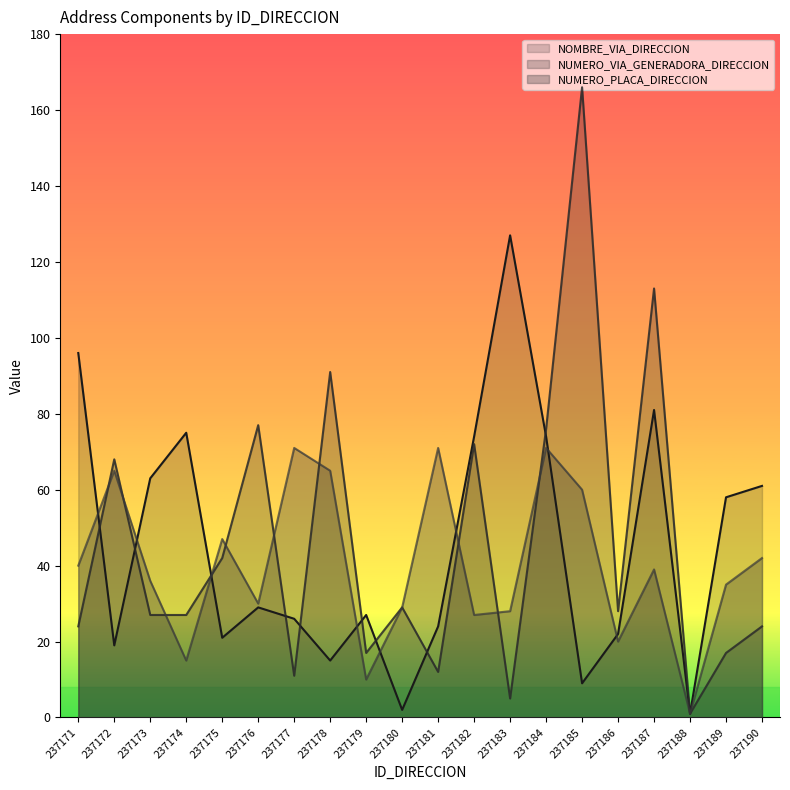

At which category does NOMBRE_VIA_DIRECCION reach its first local peak?

237174